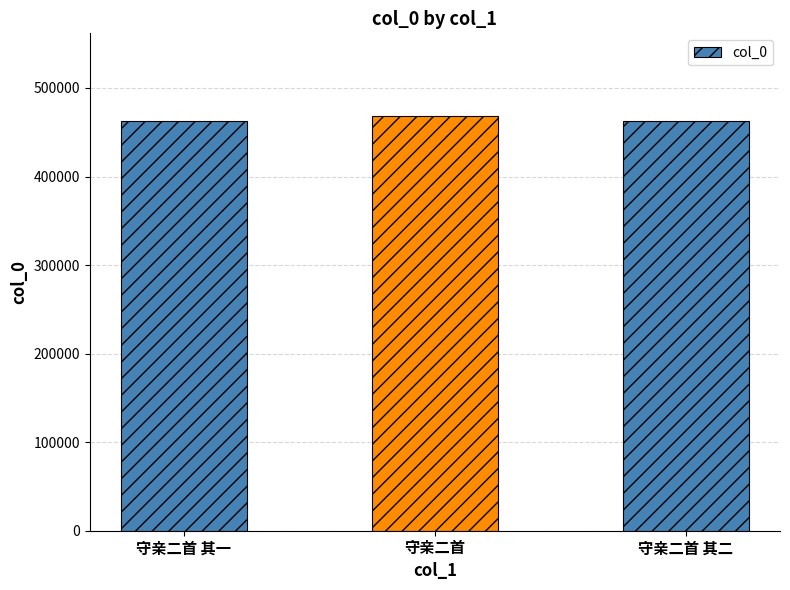

True or false: the data shows 789866 at 守亲二首.

False